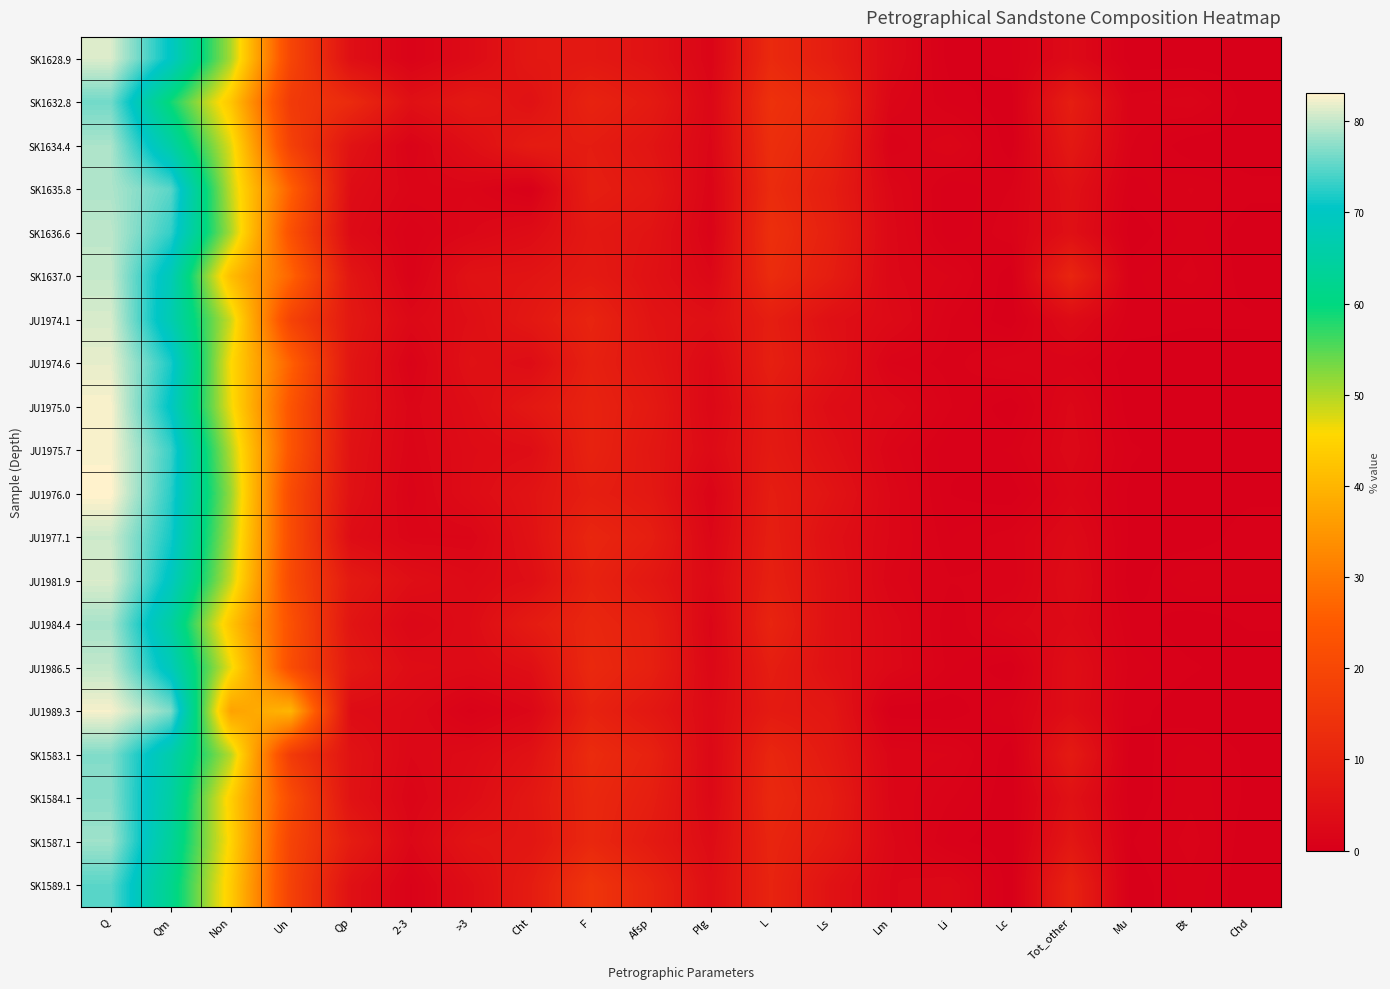

Reading left to right, list all the values displayed in this chart.

SK1628.9: Q=81.2	Qm=70.0	Non=50.5	Un=19.5	Qp=4.4	2-3=1.1	>3=3.3	Cht=6.8	F=7.0	Afsp=5.3	Plg=1.7	L=11.8	Ls=8.2	Lm=3.0	Li=0.0	Lc=0.6	Tot_other=3.0	Mu=0.0	Bt=0.0	Chd=0.0
SK1632.8: Q=76.1	Qm=59.0	Non=42.6	Un=16.4	Qp=12.0	2-3=4.8	>3=7.2	Cht=5.1	F=10.0	Afsp=7.6	Plg=2.4	L=13.9	Ls=11.3	Lm=2.0	Li=0.6	Lc=0.0	Tot_other=8.6	Mu=1.2	Bt=1.5	Chd=0.0
SK1634.4: Q=78.9	Qm=65.5	Non=47.3	Un=18.2	Qp=5.5	2-3=1.2	>3=4.3	Cht=7.9	F=8.1	Afsp=6.0	Plg=2.1	L=13.0	Ls=10.0	Lm=1.0	Li=2.0	Lc=0.0	Tot_other=7.0	Mu=1.0	Bt=0.0	Chd=0.0
SK1635.8: Q=79.0	Qm=74.9	Non=49.0	Un=25.9	Qp=3.8	2-3=1.9	>3=1.9	Cht=0.3	F=8.7	Afsp=7.0	Plg=1.7	L=12.2	Ls=8.6	Lm=2.3	Li=0.3	Lc=1.0	Tot_other=5.0	Mu=0.5	Bt=1.0	Chd=0.5
SK1636.6: Q=79.7	Qm=73.0	Non=50.5	Un=22.5	Qp=3.2	2-3=1.0	>3=2.2	Cht=3.5	F=7.0	Afsp=5.7	Plg=1.3	L=13.3	Ls=9.2	Lm=2.5	Li=0.3	Lc=1.3	Tot_other=4.7	Mu=0.0	Bt=0.8	Chd=0.0
SK1637.0: Q=80.1	Qm=68.0	Non=41.2	Un=26.8	Qp=6.3	2-3=1.0	>3=5.3	Cht=5.8	F=7.5	Afsp=5.1	Plg=2.4	L=12.4	Ls=8.4	Lm=2.4	Li=1.6	Lc=0.0	Tot_other=10.7	Mu=0.6	Bt=1.1	Chd=0.0
JU1974.1: Q=81.0	Qm=67.2	Non=48.4	Un=18.8	Qp=7.0	2-3=2.7	>3=4.3	Cht=6.8	F=10.4	Afsp=5.8	Plg=4.6	L=8.6	Ls=4.6	Lm=3.0	Li=1.0	Lc=0.0	Tot_other=3.3	Mu=0.6	Bt=0.4	Chd=0.4
JU1974.6: Q=81.8	Qm=71.8	Non=45.7	Un=26.1	Qp=6.2	2-3=1.2	>3=5.0	Cht=3.8	F=9.3	Afsp=6.4	Plg=2.9	L=9.0	Ls=5.3	Lm=1.3	Li=0.8	Lc=1.6	Tot_other=1.3	Mu=0.0	Bt=0.0	Chd=0.0
JU1975.0: Q=82.7	Qm=70.0	Non=46.5	Un=23.5	Qp=5.9	2-3=2.0	>3=3.9	Cht=6.8	F=9.9	Afsp=7.4	Plg=2.5	L=7.4	Ls=3.7	Lm=2.7	Li=1.0	Lc=0.0	Tot_other=2.4	Mu=0.0	Bt=0.0	Chd=0.0
JU1975.7: Q=82.6	Qm=73.3	Non=49.8	Un=23.5	Qp=5.3	2-3=1.8	>3=3.5	Cht=4.0	F=9.9	Afsp=6.7	Plg=3.2	L=7.5	Ls=4.7	Lm=1.8	Li=0.3	Lc=0.7	Tot_other=2.6	Mu=0.4	Bt=0.0	Chd=0.2
JU1976.0: Q=83.1	Qm=72.5	Non=51.4	Un=21.1	Qp=5.0	2-3=1.4	>3=3.6	Cht=5.6	F=8.6	Afsp=7.0	Plg=1.6	L=8.3	Ls=5.8	Lm=2.2	Li=0.3	Lc=0.0	Tot_other=2.0	Mu=0.2	Bt=0.0	Chd=0.2
JU1977.1: Q=80.5	Qm=71.5	Non=50.2	Un=21.3	Qp=3.8	2-3=1.9	>3=1.9	Cht=5.2	F=10.8	Afsp=8.6	Plg=2.2	L=8.7	Ls=4.7	Lm=2.2	Li=0.6	Lc=1.2	Tot_other=3.0	Mu=0.2	Bt=0.0	Chd=0.6
JU1981.9: Q=81.2	Qm=69.4	Non=48.7	Un=20.7	Qp=7.4	2-3=4.3	>3=3.1	Cht=4.3	F=9.8	Afsp=6.8	Plg=3.0	L=9.1	Ls=5.2	Lm=1.9	Li=1.0	Lc=1.0	Tot_other=3.6	Mu=0.0	Bt=1.0	Chd=0.8
JU1984.4: Q=78.7	Qm=65.0	Non=42.4	Un=22.6	Qp=5.9	2-3=2.3	>3=3.6	Cht=7.8	F=11.0	Afsp=9.0	Plg=2.0	L=10.3	Ls=5.0	Lm=2.6	Li=0.6	Lc=2.1	Tot_other=3.0	Mu=0.6	Bt=0.0	Chd=0.4
JU1986.5: Q=80.0	Qm=68.4	Non=46.7	Un=21.7	Qp=7.1	2-3=3.8	>3=3.3	Cht=4.5	F=11.6	Afsp=9.2	Plg=2.4	L=8.5	Ls=5.1	Lm=2.6	Li=0.8	Lc=0.0	Tot_other=4.2	Mu=0.8	Bt=0.4	Chd=0.0
JU1989.3: Q=82.5	Qm=76.7	Non=36.8	Un=39.9	Qp=3.6	2-3=2.8	>3=0.8	Cht=2.2	F=9.8	Afsp=6.7	Plg=3.1	L=7.6	Ls=6.6	Lm=0.0	Li=0.0	Lc=1.0	Tot_other=4.0	Mu=0.5	Bt=0.0	Chd=0.0
SK1583.1: Q=76.8	Qm=66.2	Non=49.7	Un=16.6	Qp=5.5	2-3=2.3	>3=3.2	Cht=5.2	F=12.3	Afsp=9.7	Plg=2.6	L=10.8	Ls=7.3	Lm=1.9	Li=1.6	Lc=0.0	Tot_other=7.6	Mu=0.0	Bt=0.8	Chd=0.2
SK1584.1: Q=77.2	Qm=65.2	Non=44.1	Un=21.1	Qp=5.3	2-3=1.7	>3=3.7	Cht=6.7	F=11.4	Afsp=8.7	Plg=2.7	L=11.4	Ls=8.4	Lm=2.0	Li=1.0	Lc=0.0	Tot_other=5.0	Mu=0.0	Bt=0.9	Chd=0.2
SK1587.1: Q=78.3	Qm=63.8	Non=44.8	Un=19.0	Qp=8.1	2-3=2.3	>3=5.9	Cht=6.3	F=11.2	Afsp=7.6	Plg=3.6	L=10.5	Ls=7.7	Lm=2.4	Li=0.5	Lc=0.0	Tot_other=6.5	Mu=0.3	Bt=1.2	Chd=0.0
SK1589.1: Q=74.9	Qm=62.0	Non=43.6	Un=18.4	Qp=4.9	2-3=0.9	>3=4.0	Cht=8.0	F=14.8	Afsp=10.4	Plg=4.4	L=10.2	Ls=5.3	Lm=2.2	Li=2.7	Lc=0.0	Tot_other=9.8	Mu=0.0	Bt=0.8	Chd=0.0